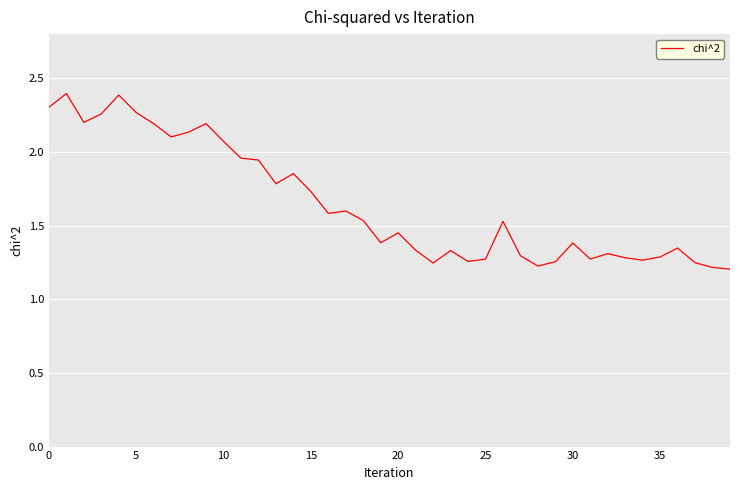

What is the greatest value displayed?

2.4